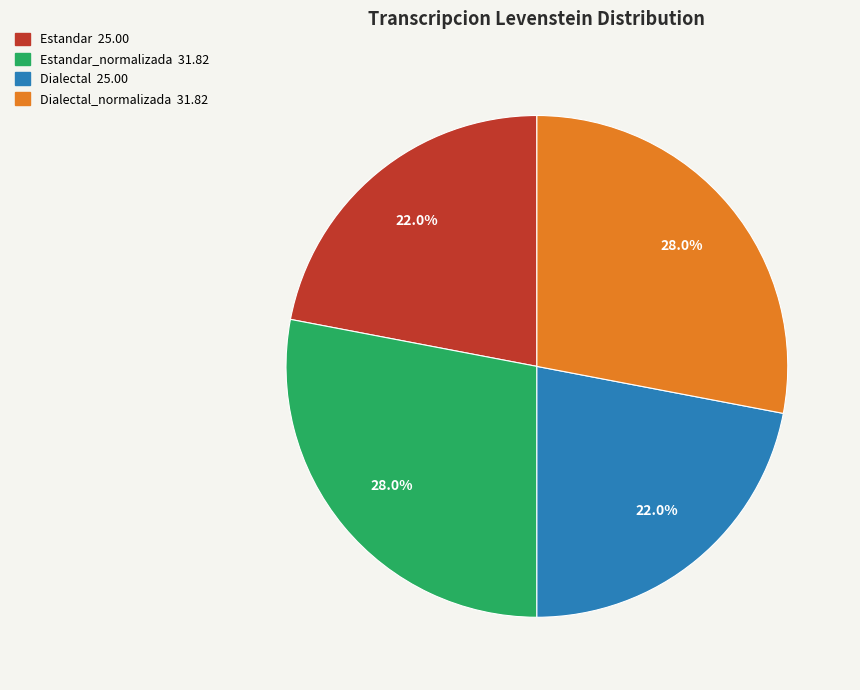

Does any single category account for the majority?

No